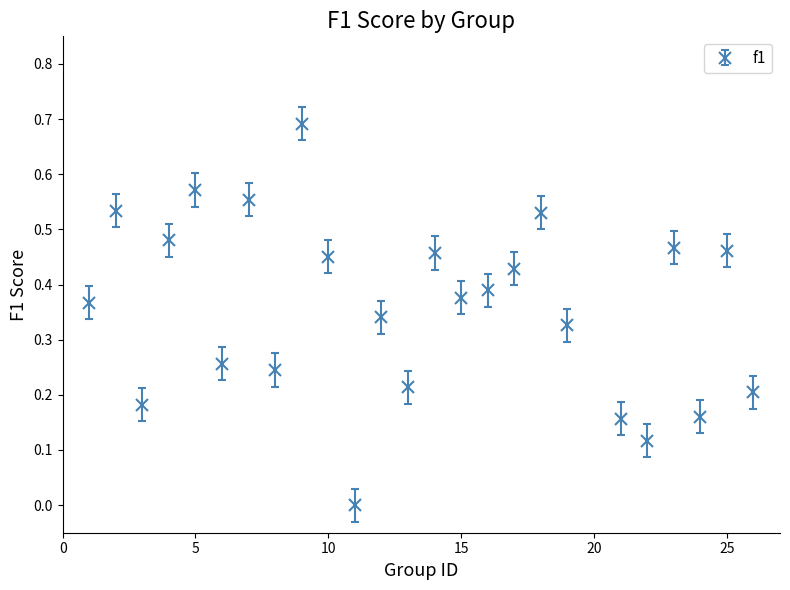

What is the sum of all values?

9.0